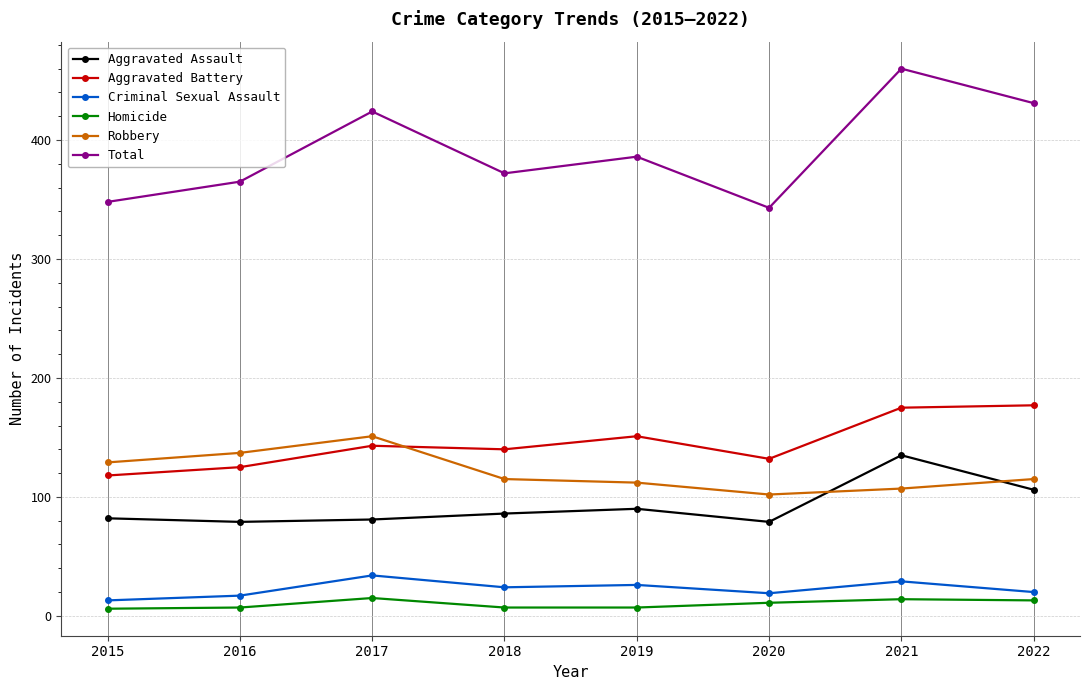

Is the value of Criminal Sexual Assault at 2018 greater than the value of Total at 2020?

No